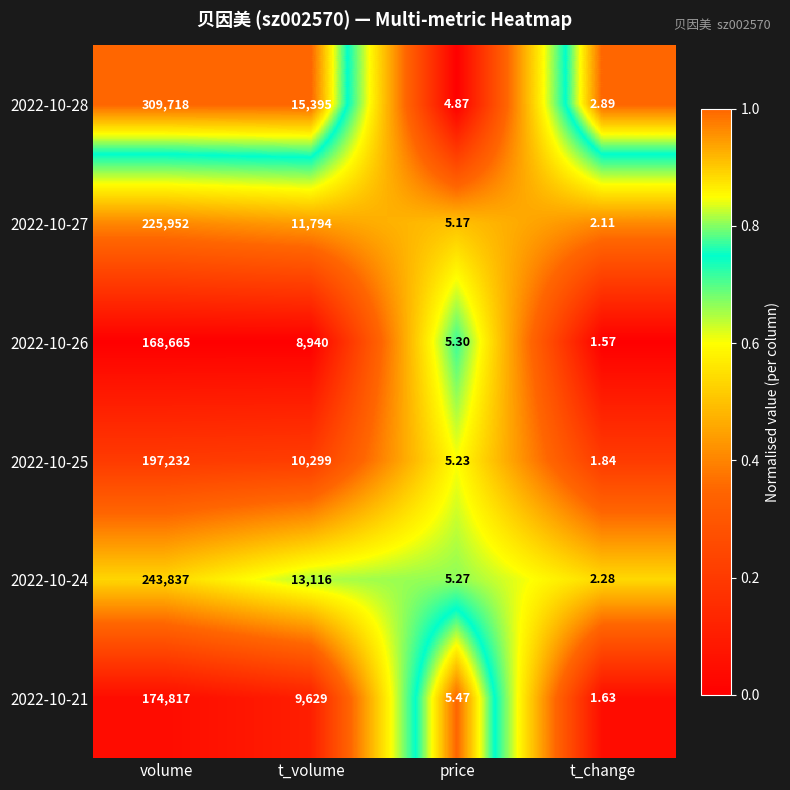

What is the difference between the highest and lowest values at price?

0.6